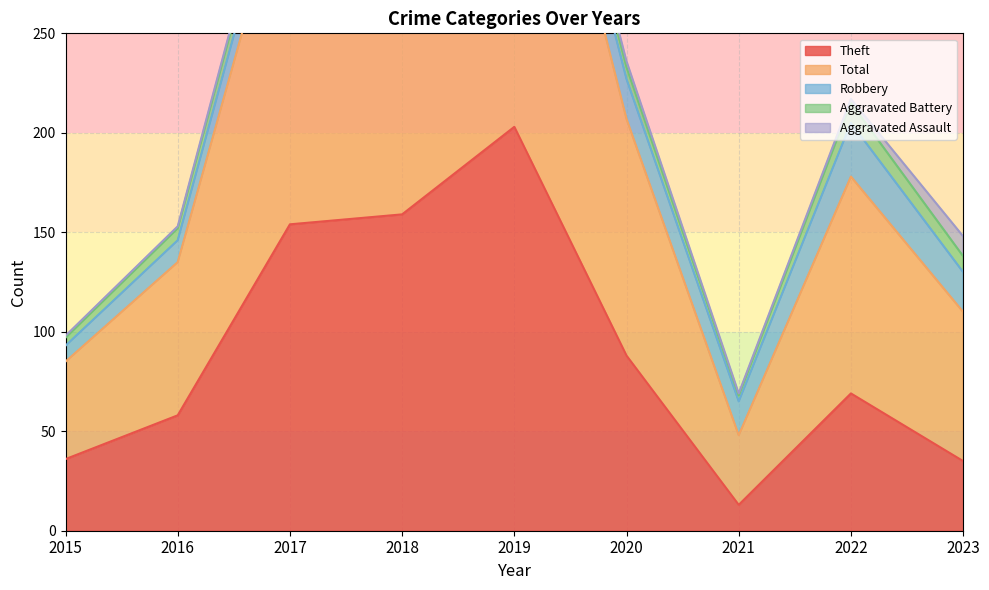

Which series has the largest range (max minus min)?

Total